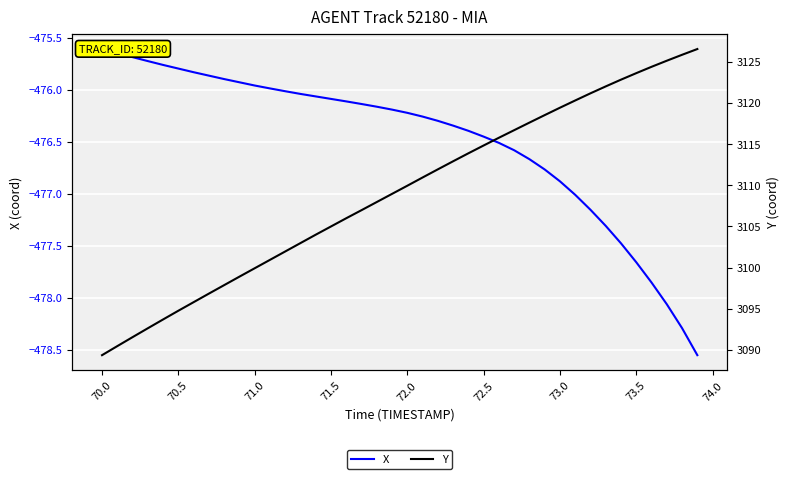

Count the number of categories in the chart.

40